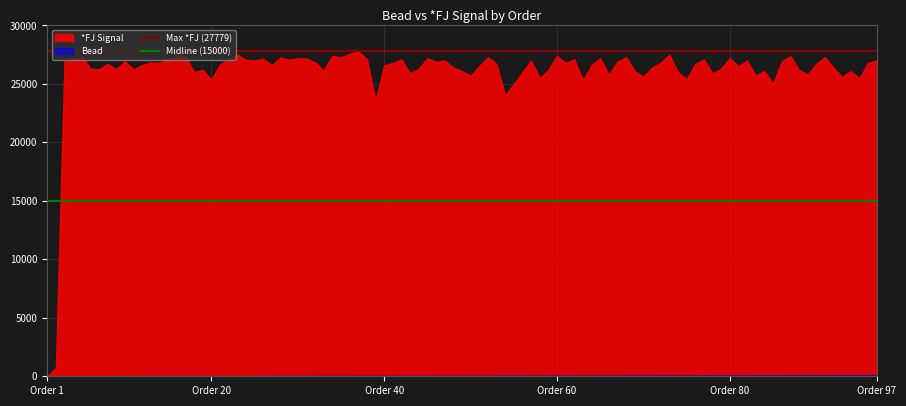

Which series has the widest spread of values?

*FJ Signal